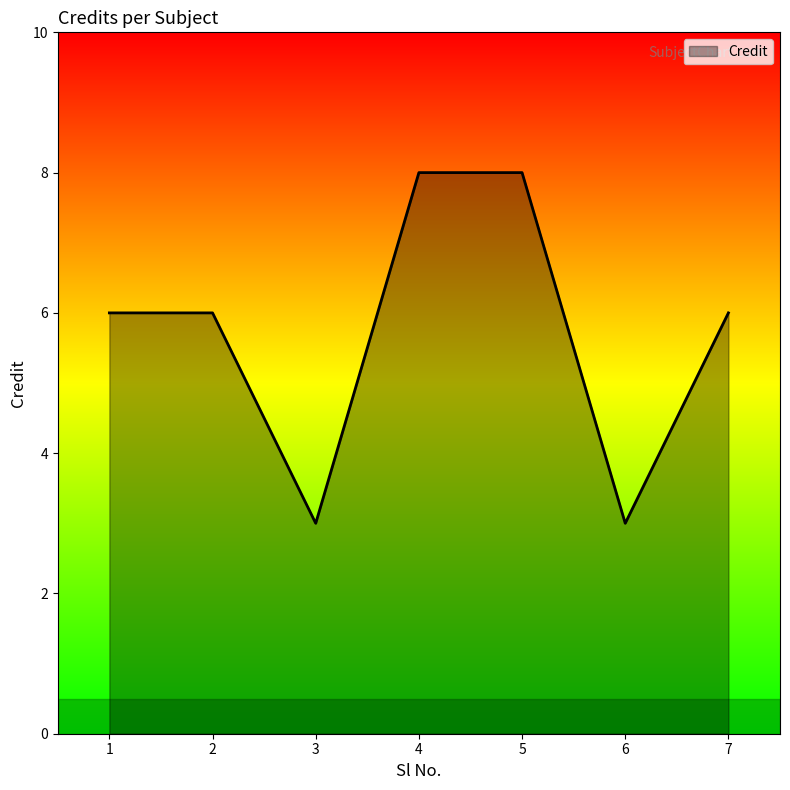

Approximately how many times larger is the value at 5 compared to 2?

1.3